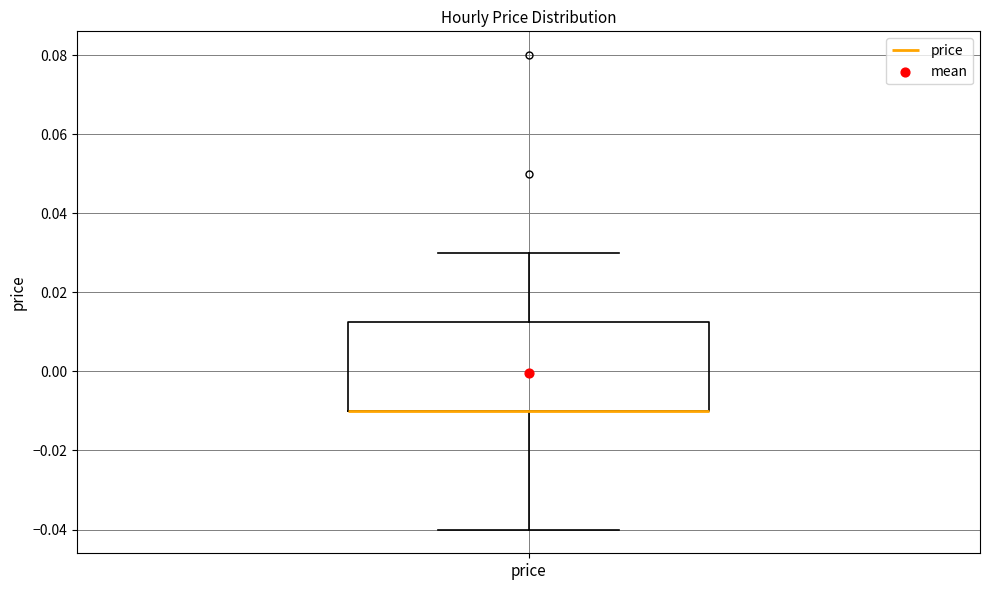

Transcribe this box plot: give where the median line is, the range the box spans, and where the two whiskers end, as read against the y-axis. The values are not printed on the chart, so give them approximately, as read against the axis.

median -0.010 (drawn on the box's lower edge), box -0.010 to 0.012, whiskers -0.040 to 0.030